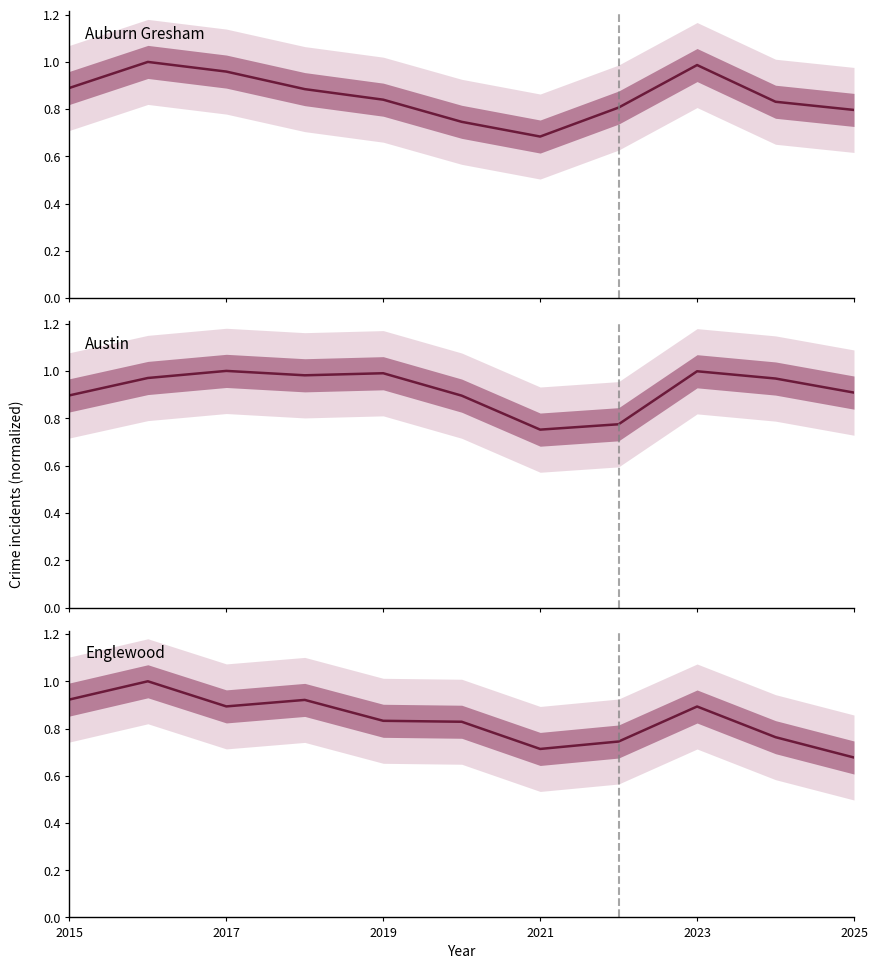

At how many categories does at least one series exceed 0?

11